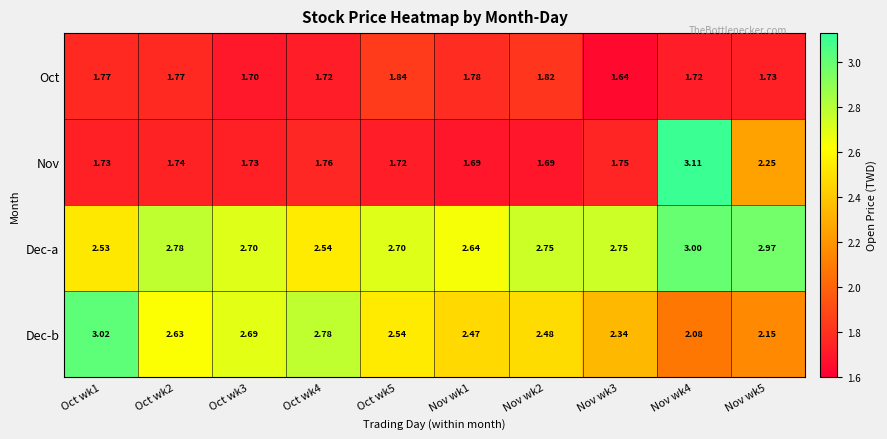

Which series has the largest range (max minus min)?

Nov